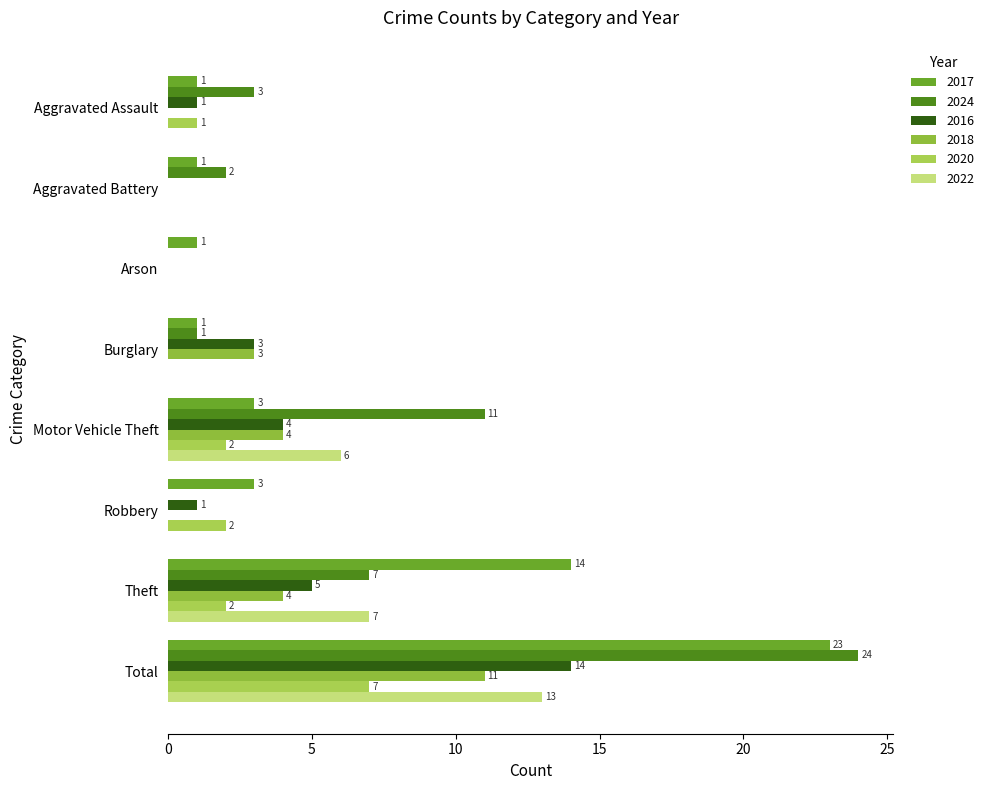

How many values in 2022 are above zero?

3